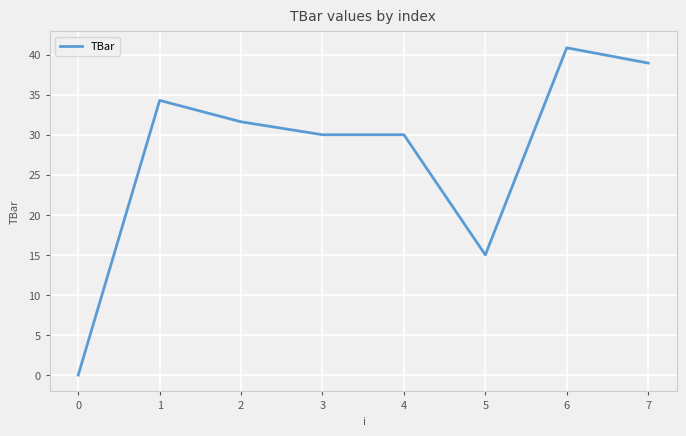

True or false: the data shows 11.0 at 7.

False